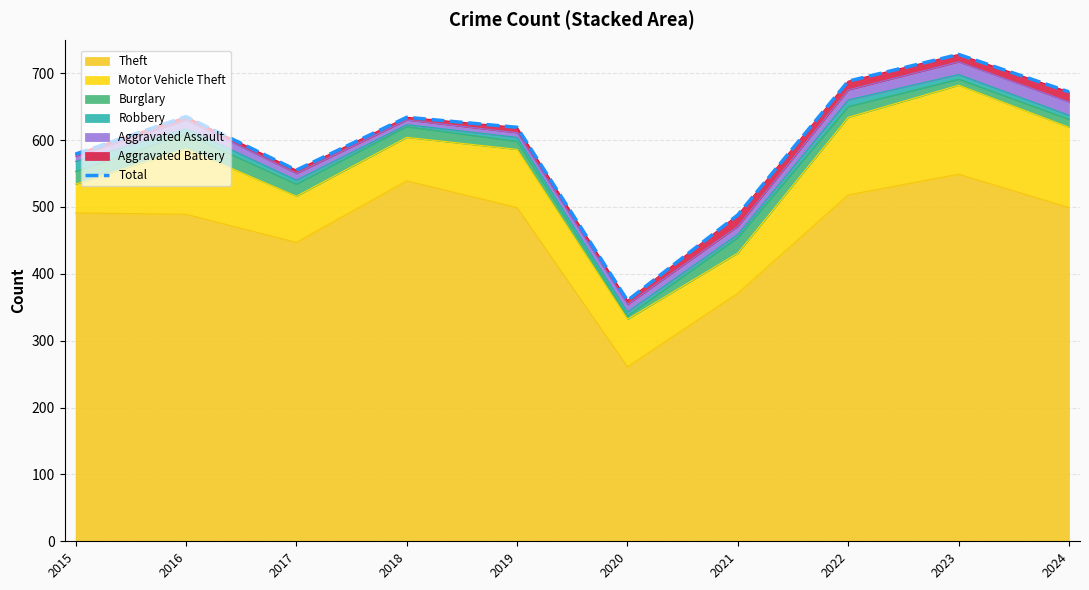

What is the difference between the maximum and minimum values?

368